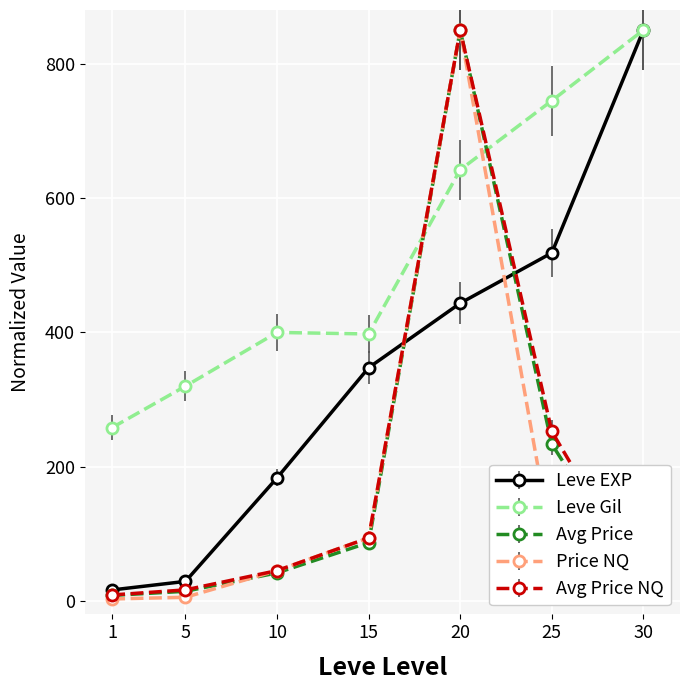

Which series has the largest total across all categories?

Leve Gil